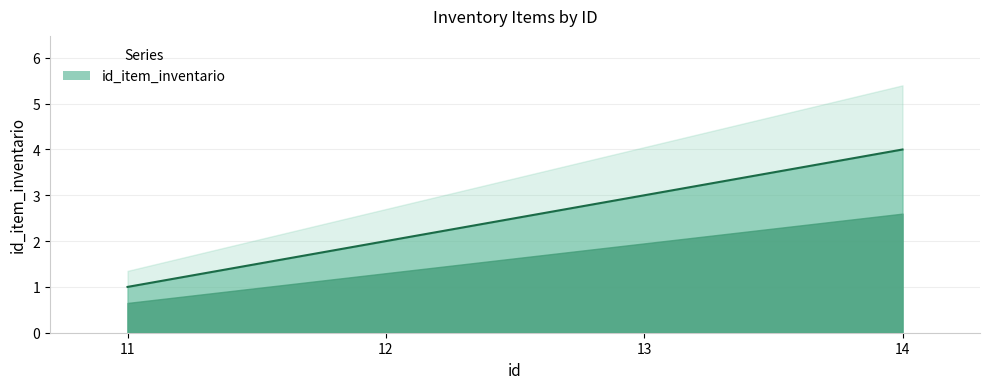

Rank the categories by value from highest to lowest.

14, 13, 12, 11